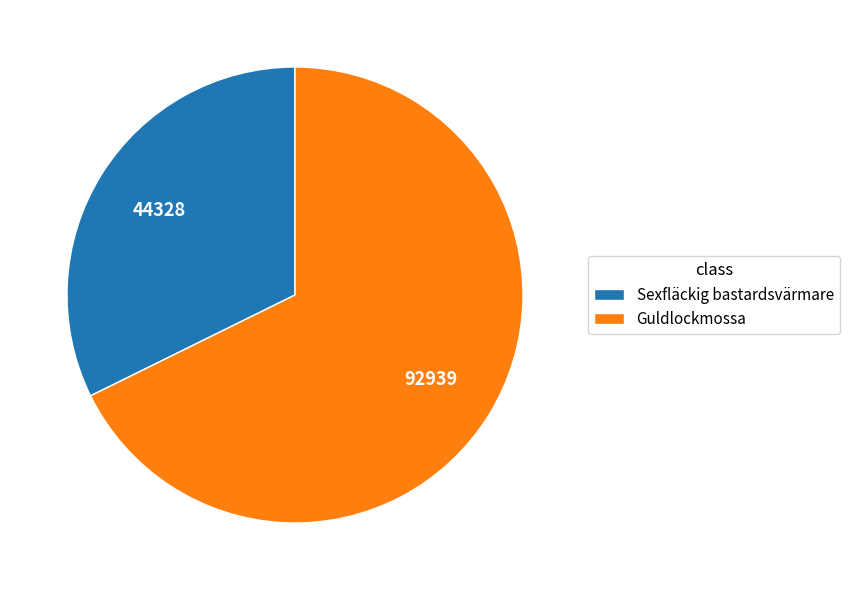

How many slices are in this pie chart?

2